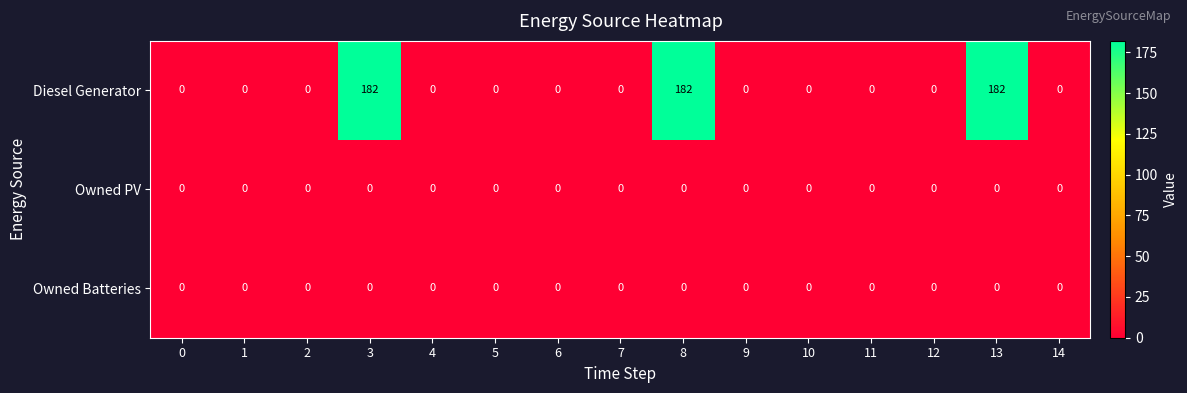

What is the average value of the Diesel Generator series?

36